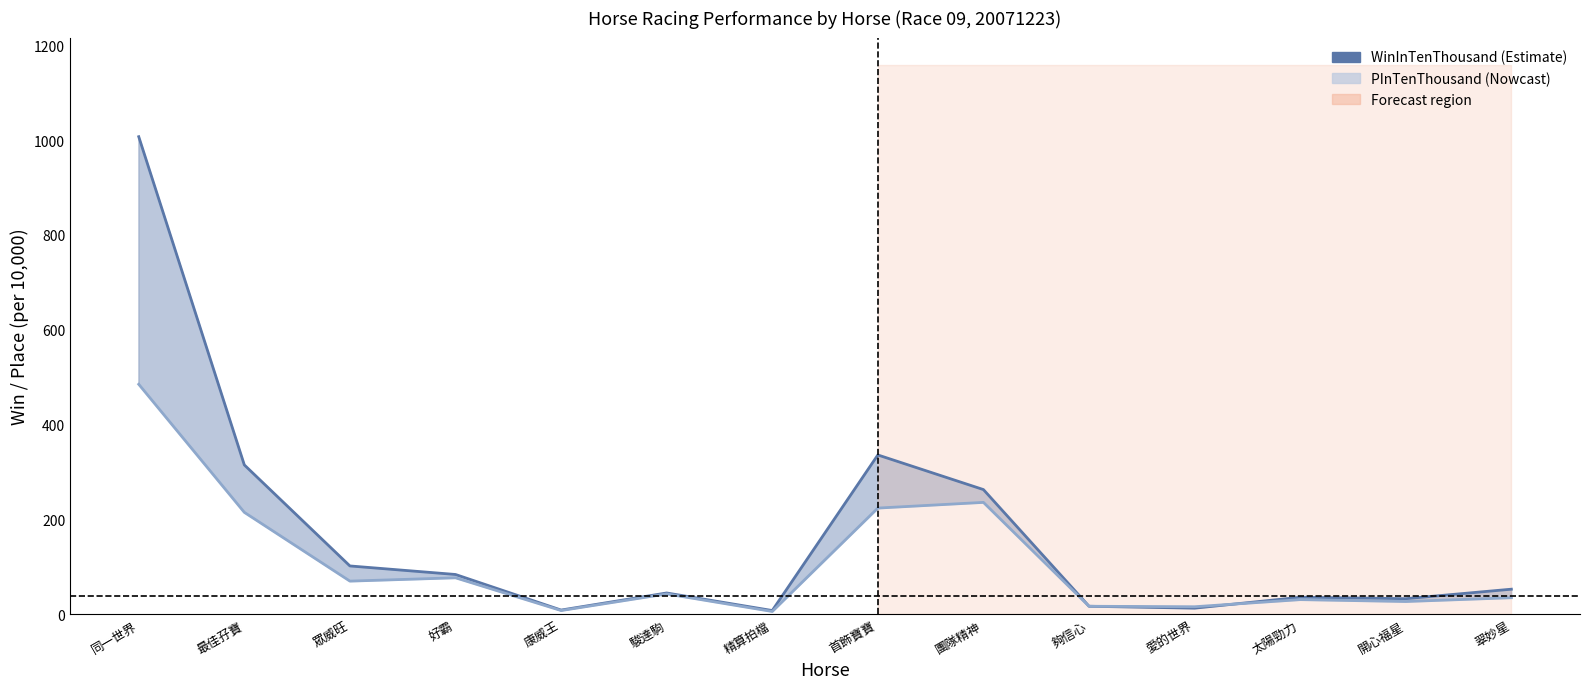

Where do PInTenThousand and WinInTenThousand first cross each other?

愛的世界 and 太陽勁力